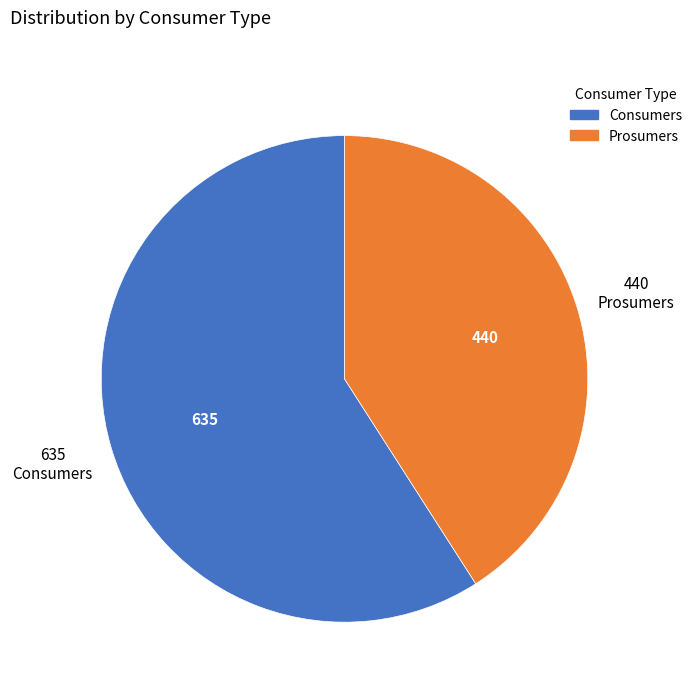

Do Consumers and Prosumers together represent more than half of the pie?

Yes